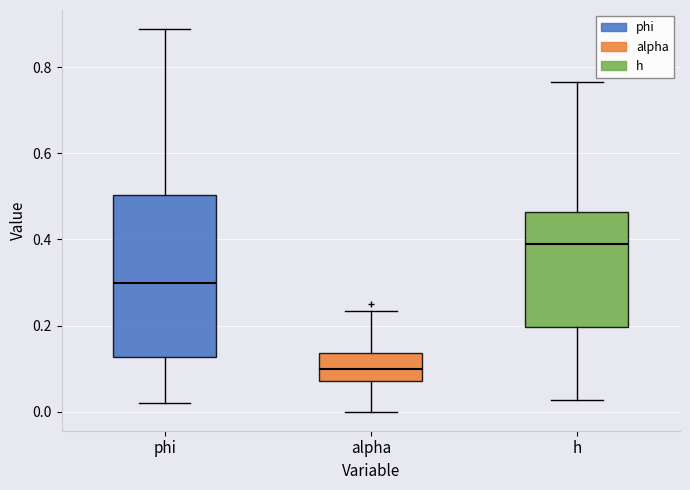

Which box is the tallest, from its lower edge to its upper edge?

phi